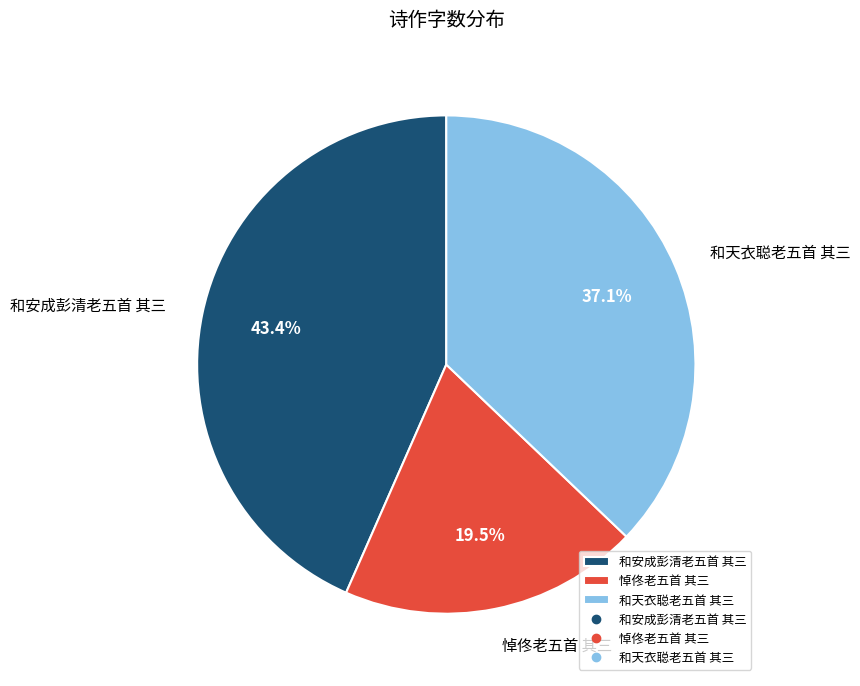

What is the largest slice in the pie chart?

和安成彭清老五首 其三